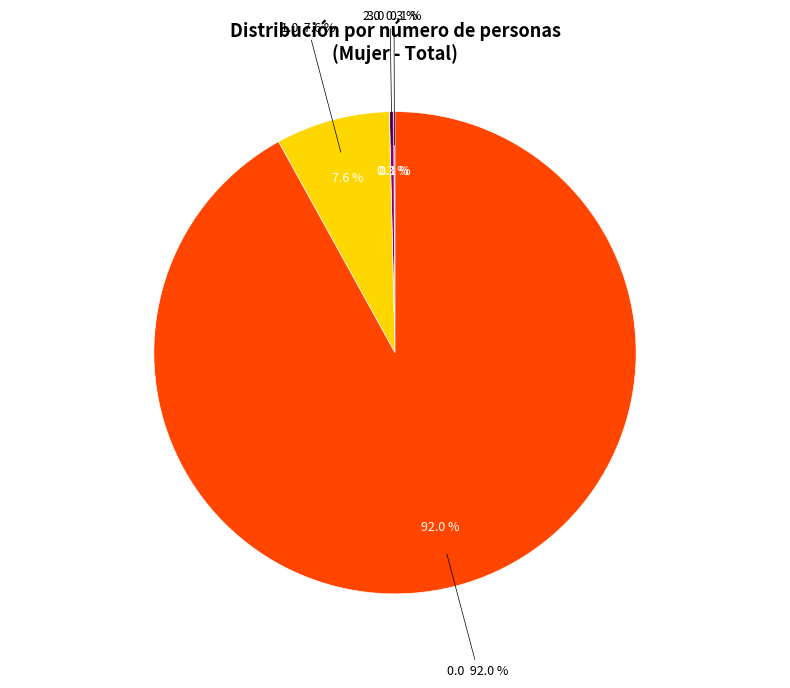

Combined, do 3.0 and 1.0 account for over 50%?

No